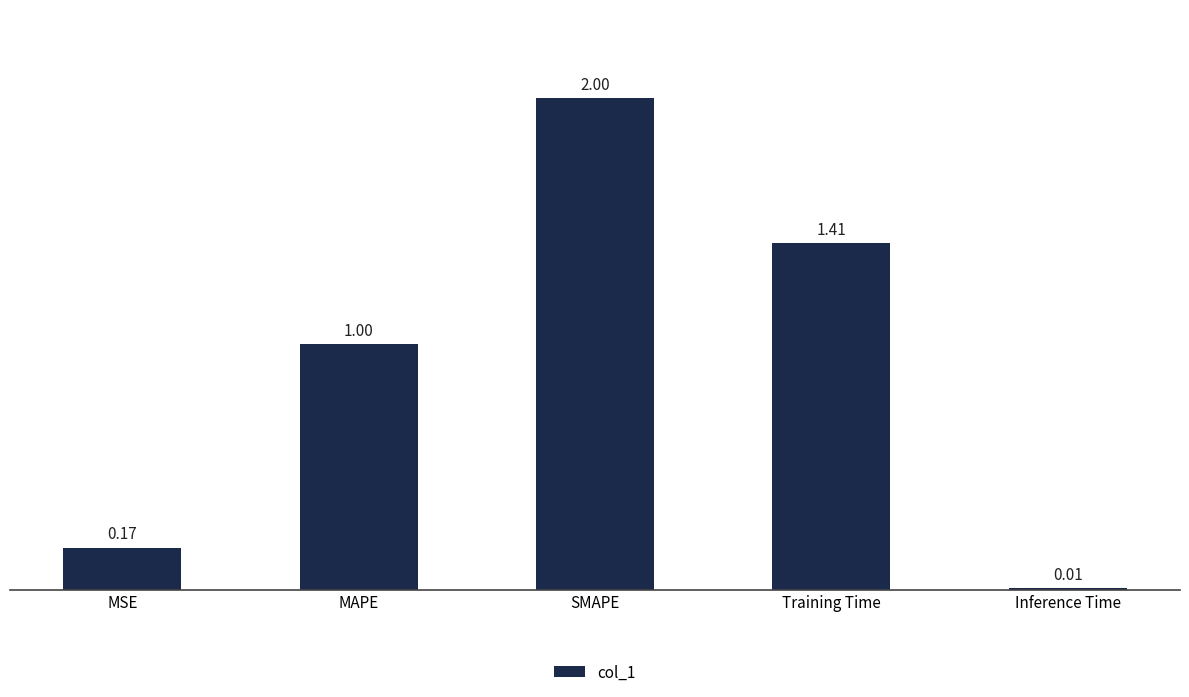

Rank the categories by value from lowest to highest.

Inference Time, MSE, MAPE, Training Time, SMAPE